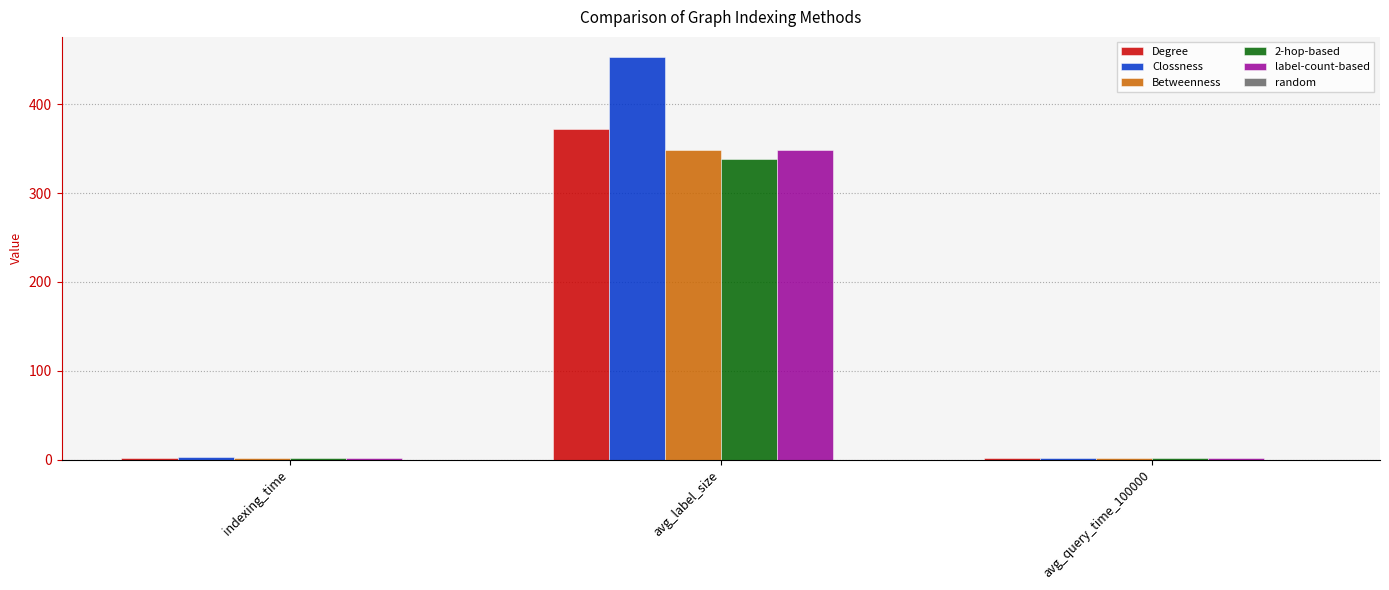

Does the chart contain stacked bars?

No